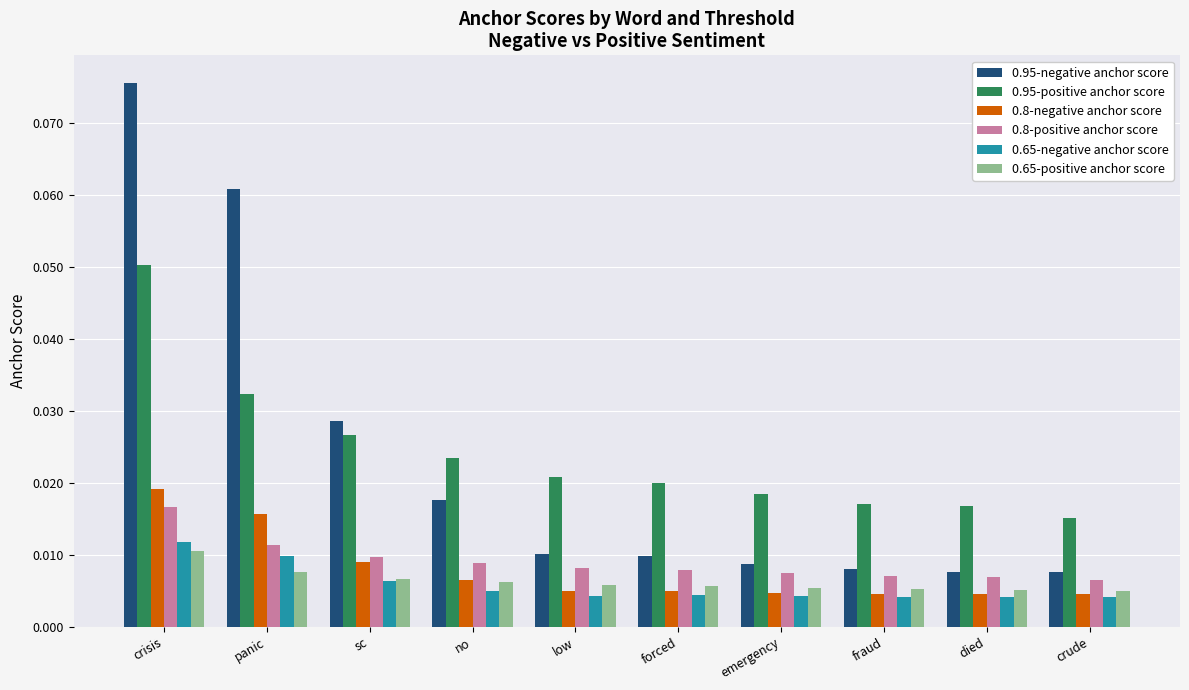

Which series has the widest spread of values?

0.95-negative anchor score